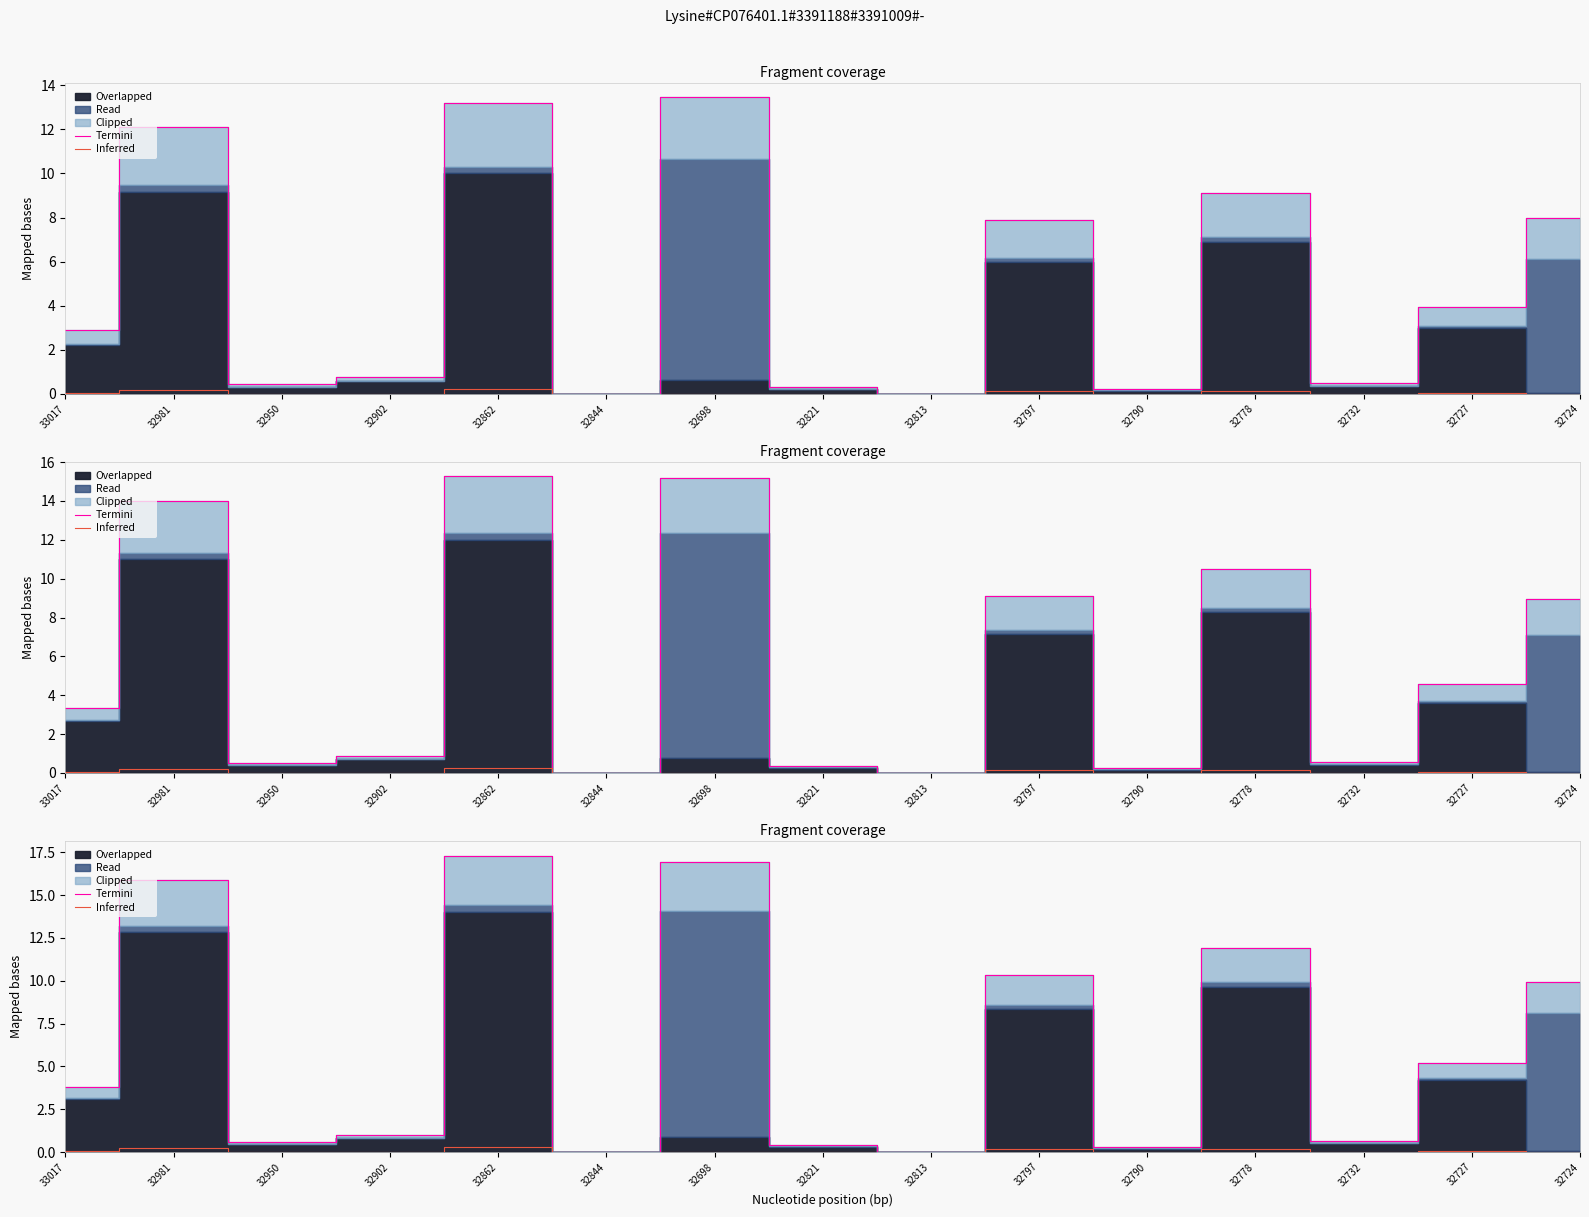

How many interior local peaks does the Inferred series have?

6